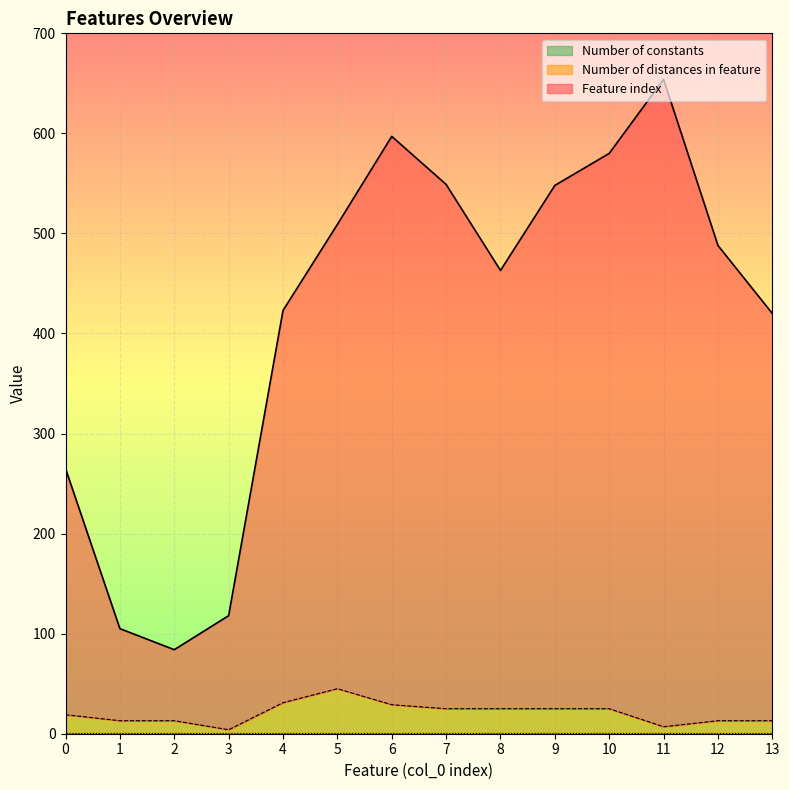

What is the lowest value of the Number of distances in feature series?

4